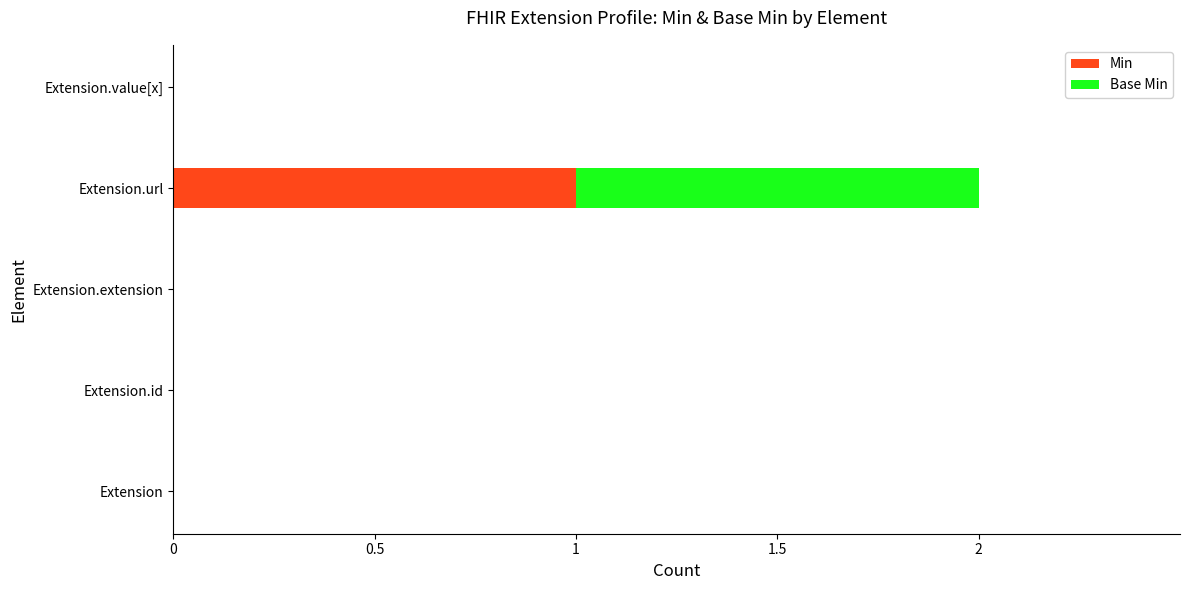

Which category has the highest value in the Min series?

Extension.url